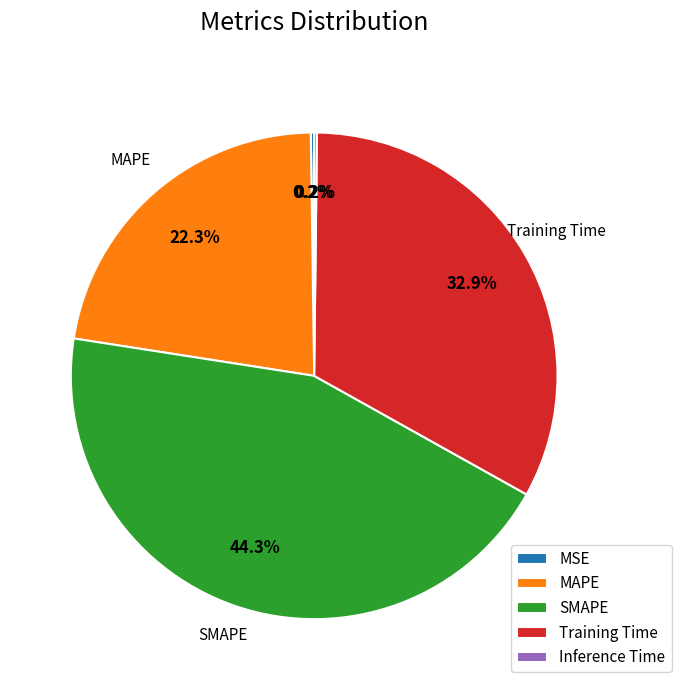

Between SMAPE and MAPE, which is larger?

SMAPE